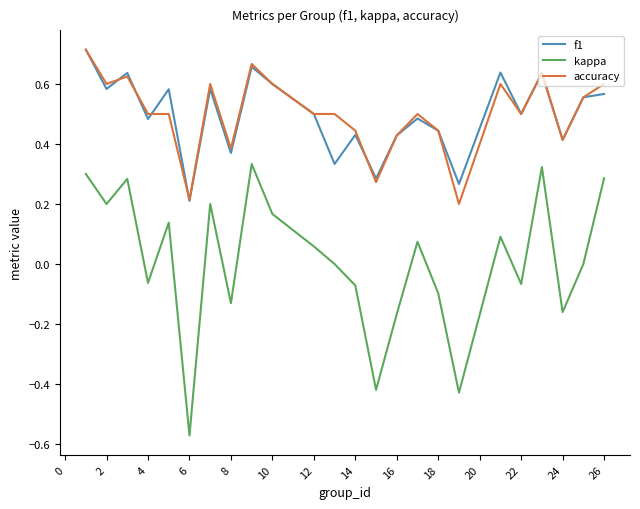

What are all the series names shown in the legend?

f1, kappa, accuracy